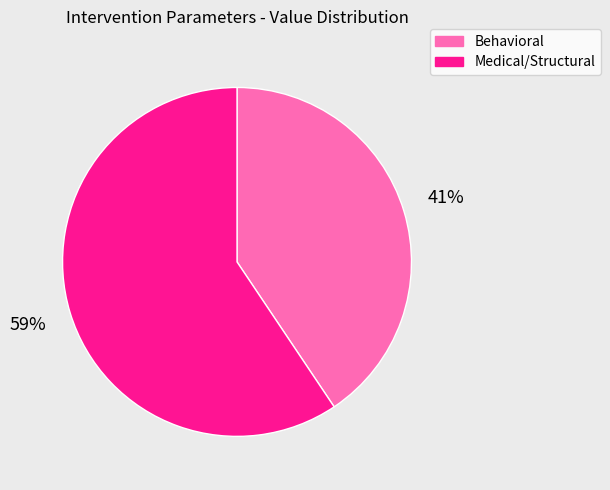

Rank the categories by value from lowest to highest.

Behavioral, Medical/Structural